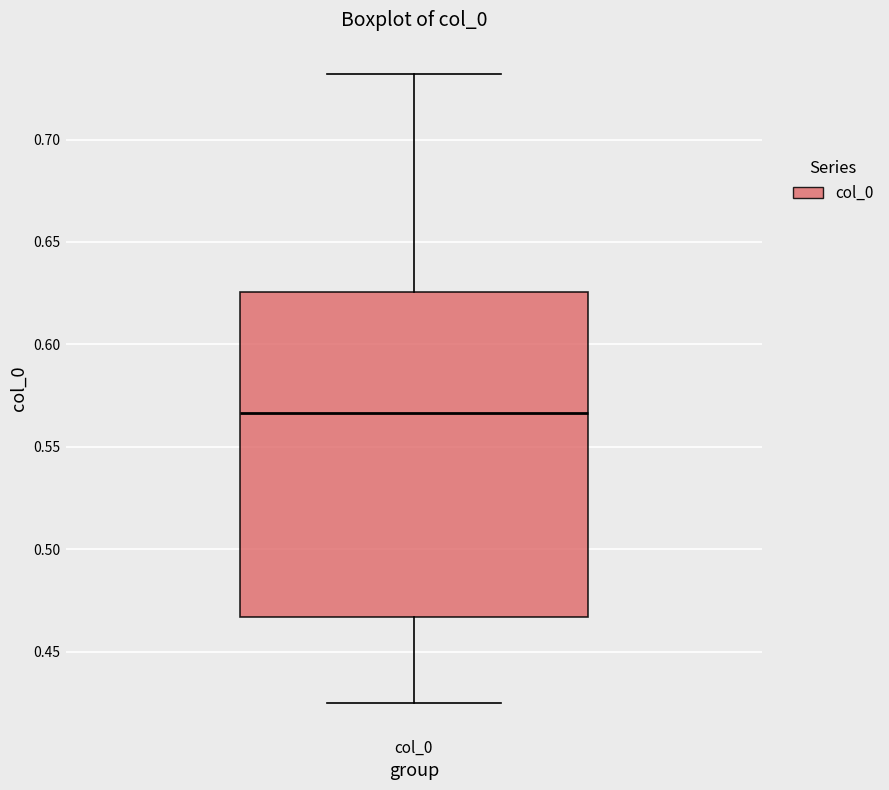

Transcribe this box plot: give where the median line is, the range the box spans, and where the two whiskers end, as read against the y-axis. The values are not printed on the chart, so give them approximately, as read against the axis.

median 0.565, box 0.465 to 0.625, whiskers 0.425 to 0.730